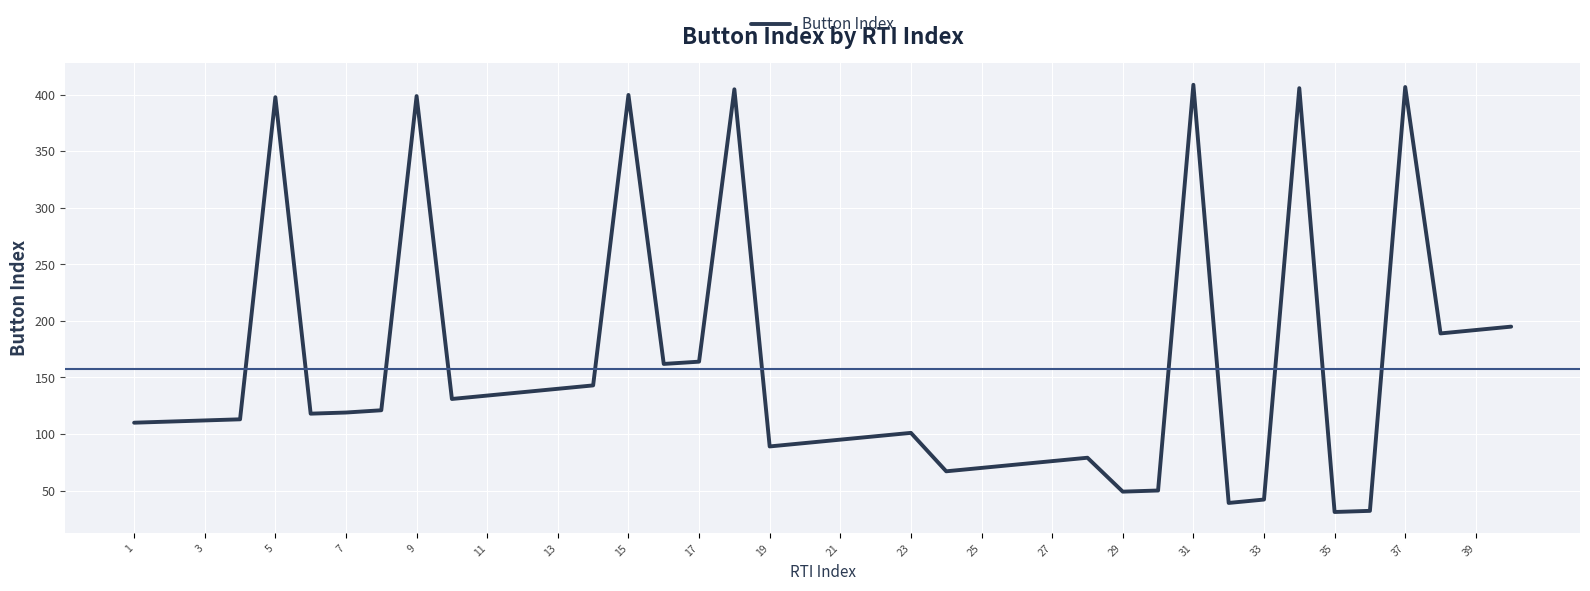

What is the minimum value shown in the chart?

31